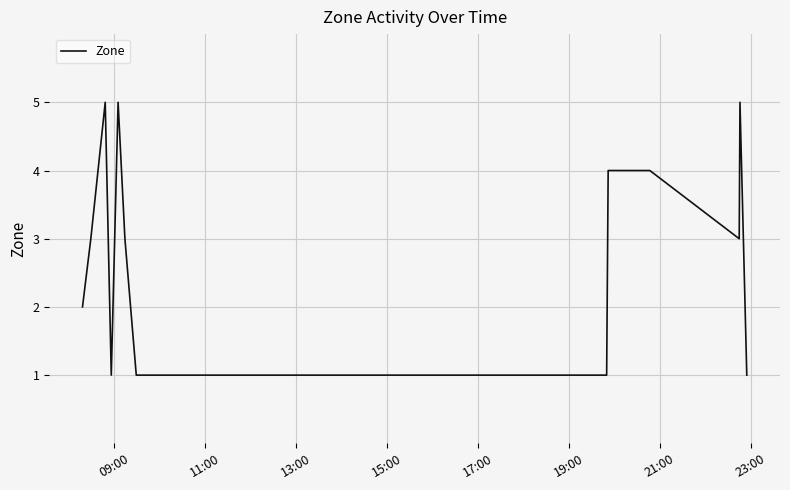

Reading left to right, list all the values displayed in this chart.

2	3	5	1	5	3	1	1	4	4	3	5	1